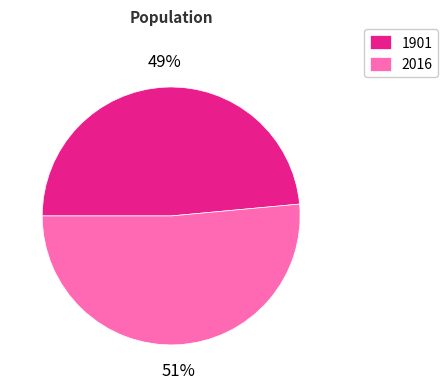

To the nearest percent, what is the average slice percentage?

50%